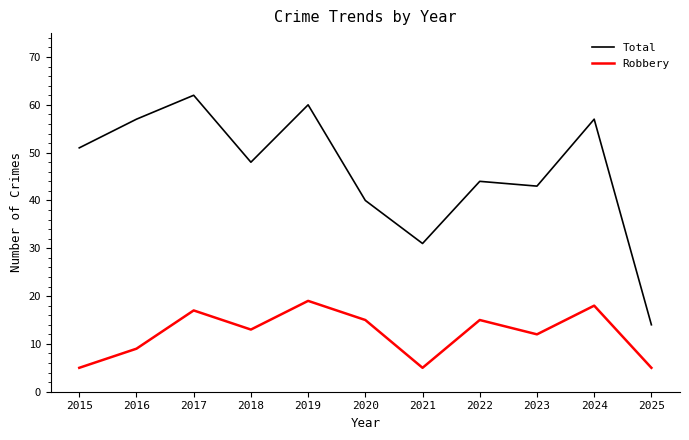

What is the total value across all series at 2022?

59